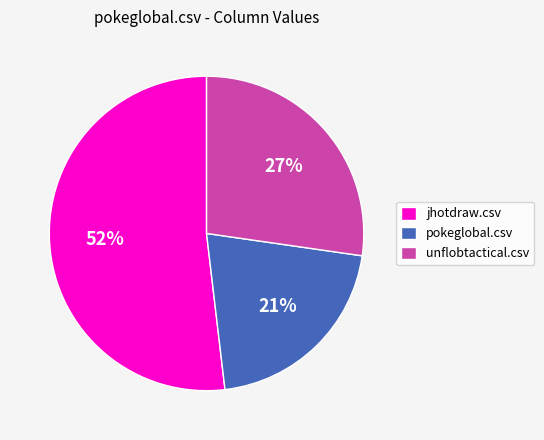

To the nearest percent, what is the average slice percentage?

33%